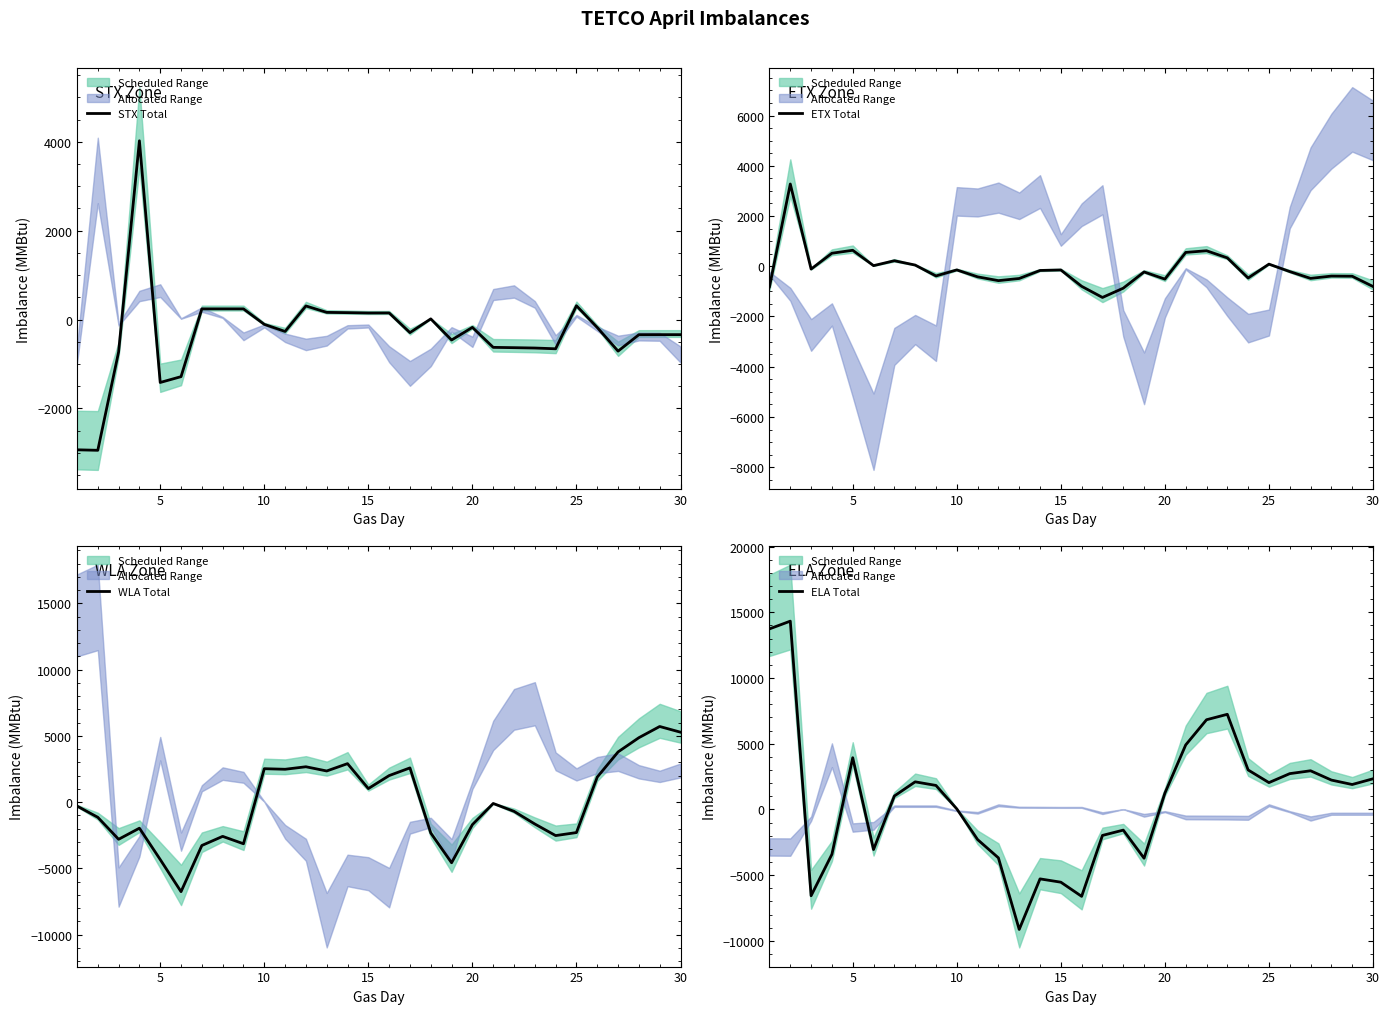

What is the lowest value of the STX Total series?

-2941